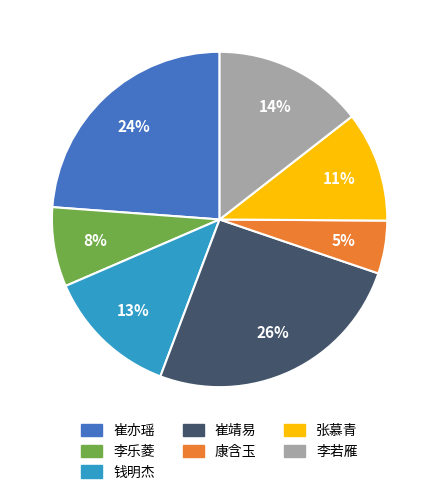

Which category has the smallest portion of the pie?

康含玉